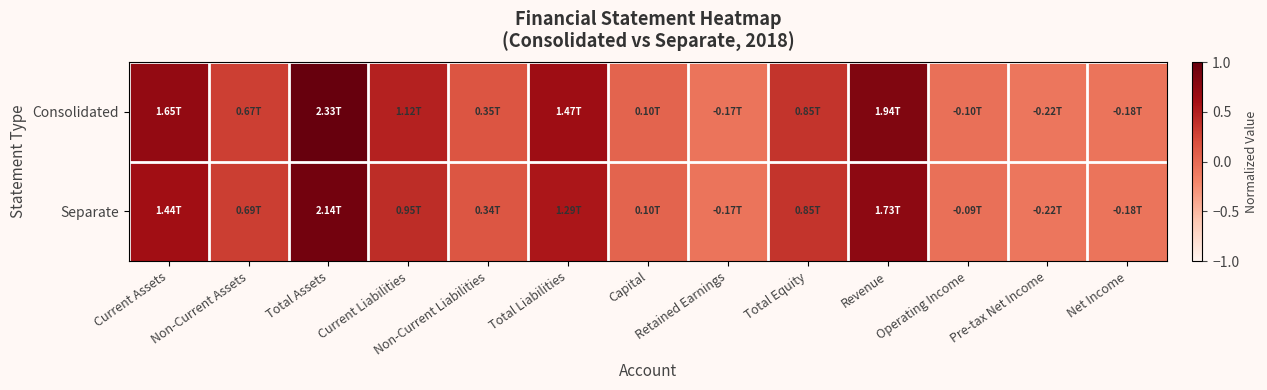

Reading left to right, list all the values displayed in this chart.

Consolidated: Current Assets=0.7	Non-Current Assets=0.3	Total Assets=1.0	Current Liabilities=0.5	Non-Current Liabilities=0.2	Total Liabilities=0.6	Capital=0.0	Retained Earnings=-0.1	Total Equity=0.4	Revenue=0.8	Operating Income=-0.0	Pre-tax Net Income=-0.1	Net Income=-0.1
Separate: Current Assets=0.6	Non-Current Assets=0.3	Total Assets=0.9	Current Liabilities=0.4	Non-Current Liabilities=0.1	Total Liabilities=0.6	Capital=0.0	Retained Earnings=-0.1	Total Equity=0.4	Revenue=0.7	Operating Income=-0.0	Pre-tax Net Income=-0.1	Net Income=-0.1